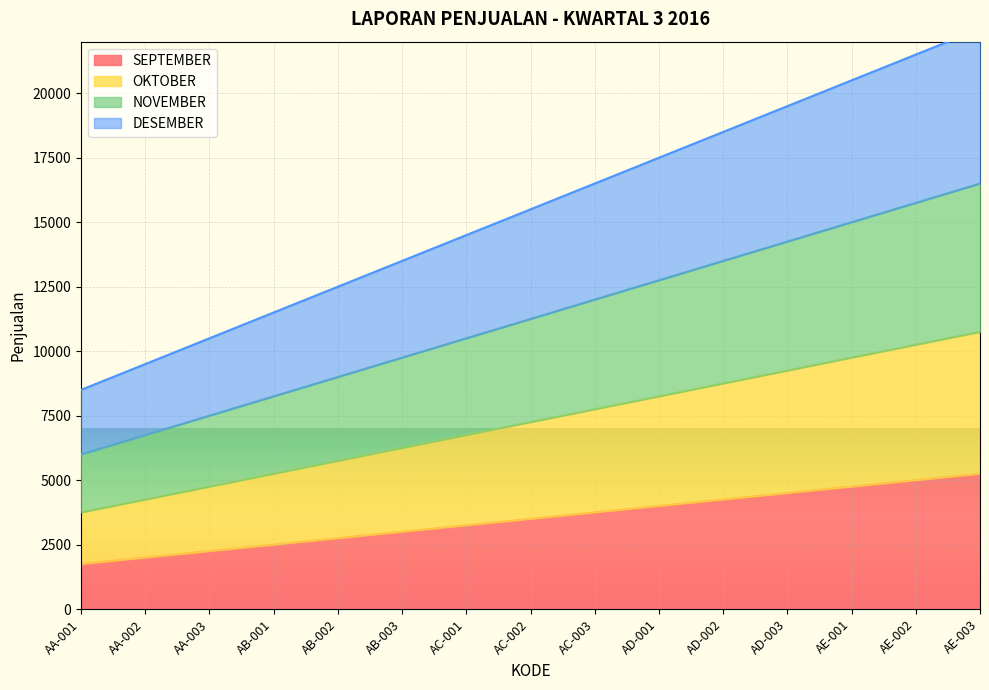

At which category is the sum across all series the highest?

AE-003